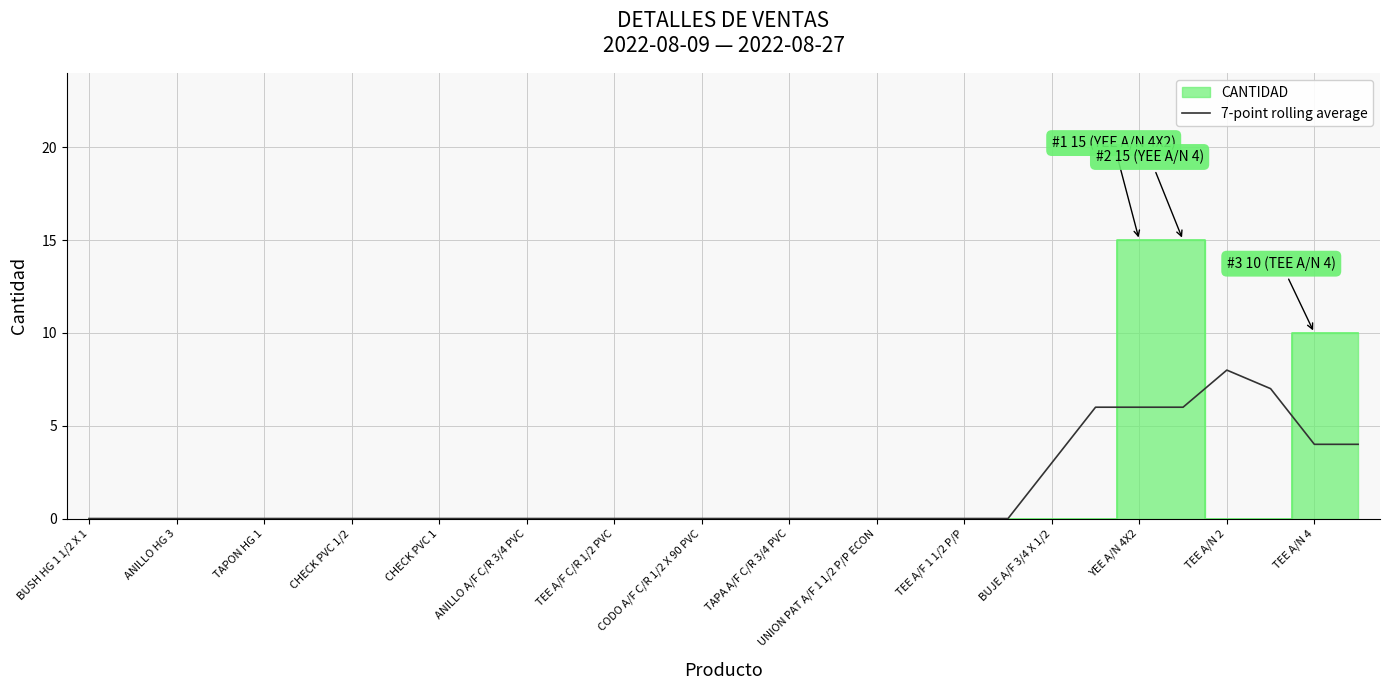

Does the chart display data point markers on the line(s)?

No